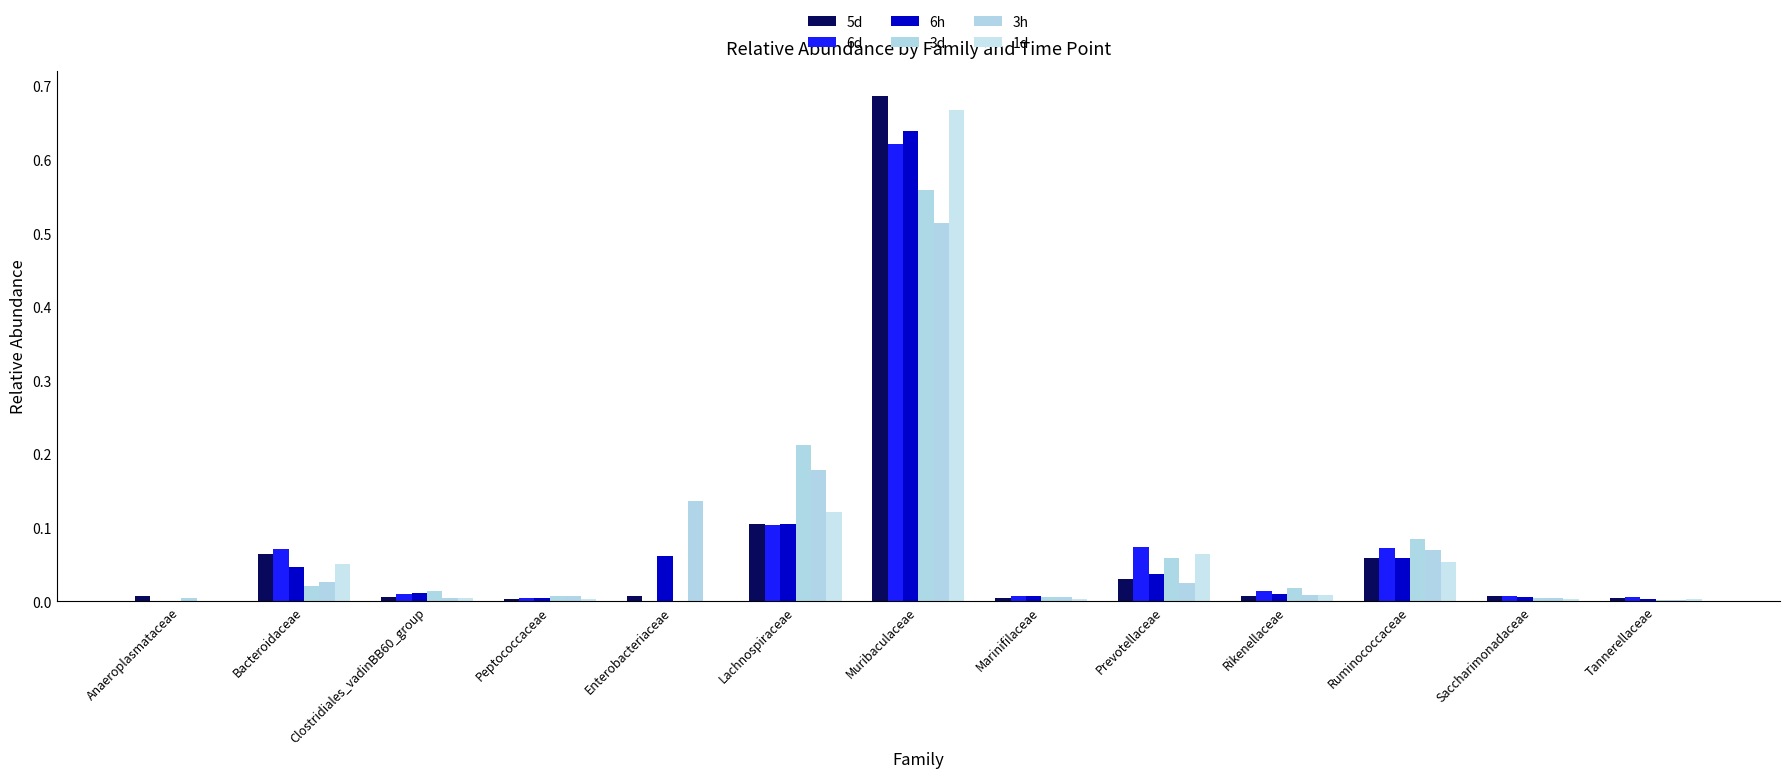

Which has a higher value, Muribaculaceae or Clostridiales_vadinBB60_group?

Muribaculaceae